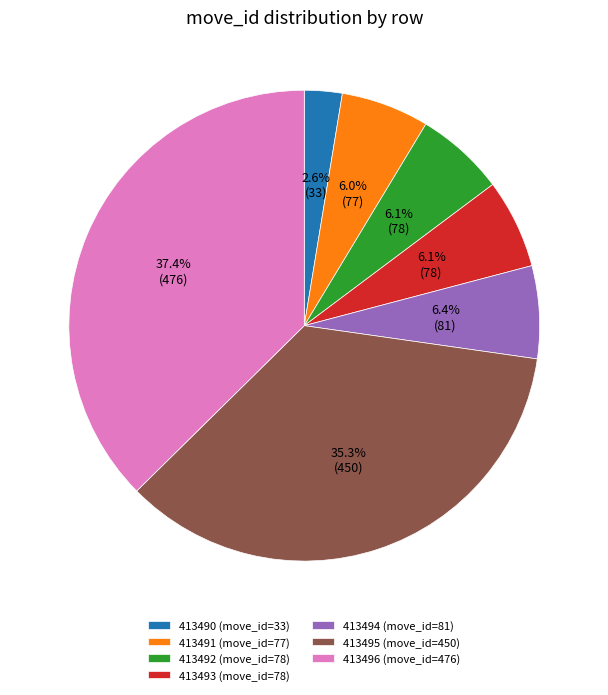

To the nearest percent, what percentage of the pie is 413491?

6%